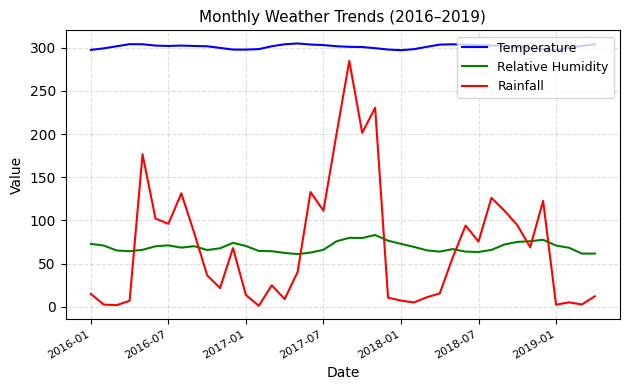

Rank the series by their maximum value, from highest to lowest.

Temperature, Rainfall, Relative Humidity